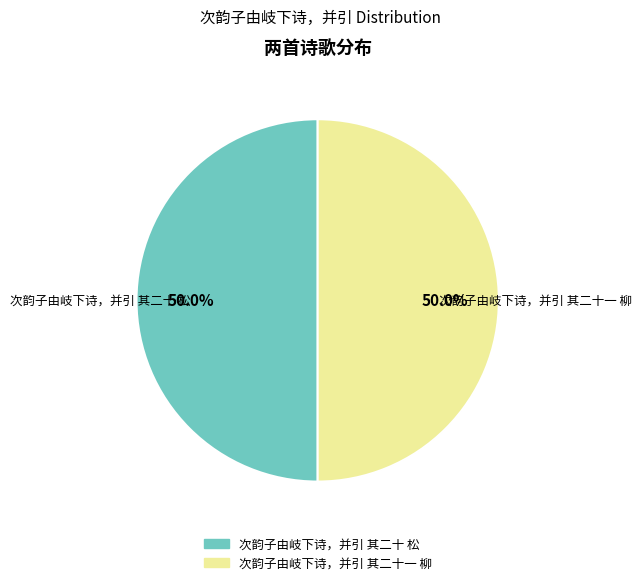

What percentage do 次韵子由岐下诗，并引 其二十 松 and 次韵子由岐下诗，并引 其二十一 柳 together represent?

100.0%